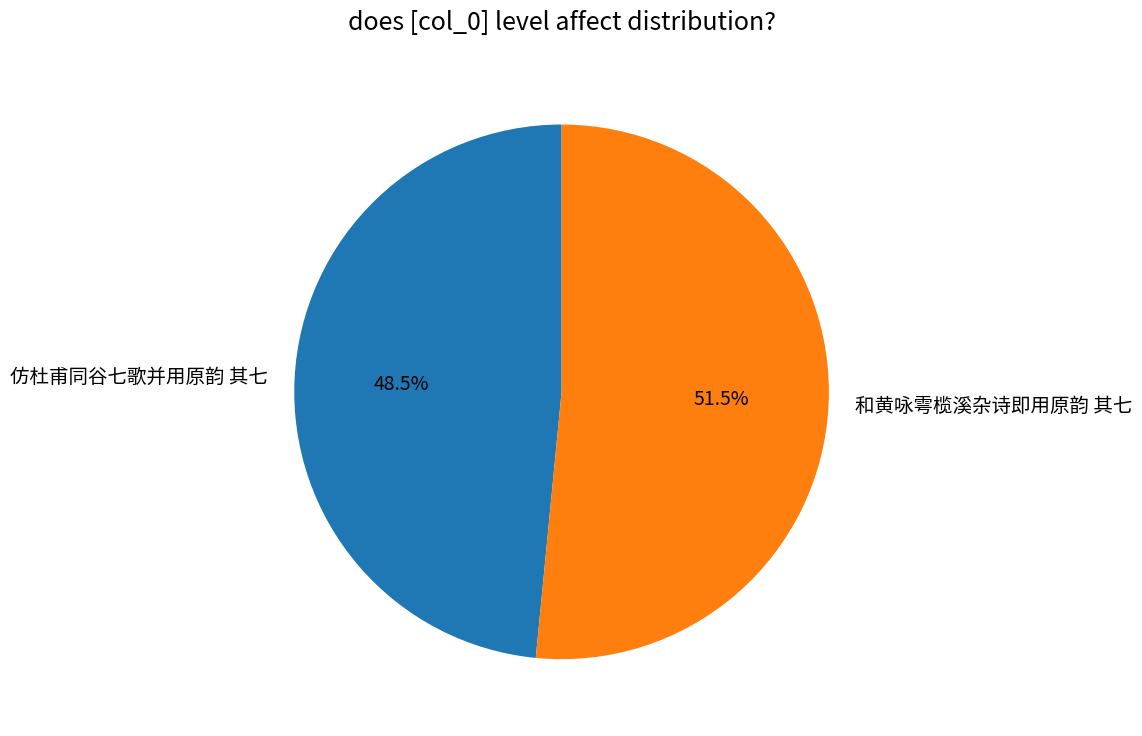

Rank the categories by value from lowest to highest.

仿杜甫同谷七歌并用原韵 其七, 和黄咏雩榄溪杂诗即用原韵 其七